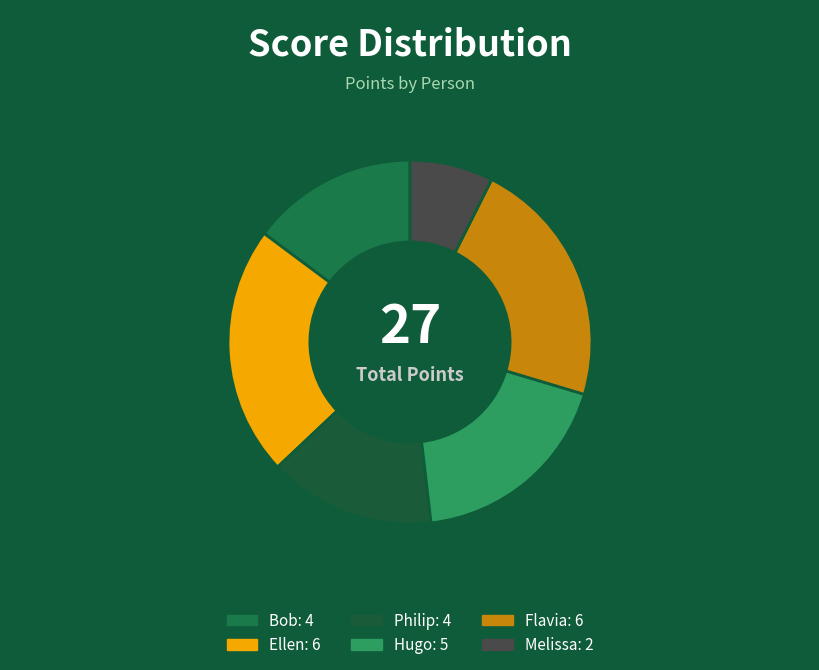

The Melissa slice represents 7% of the pie. True or false?

True